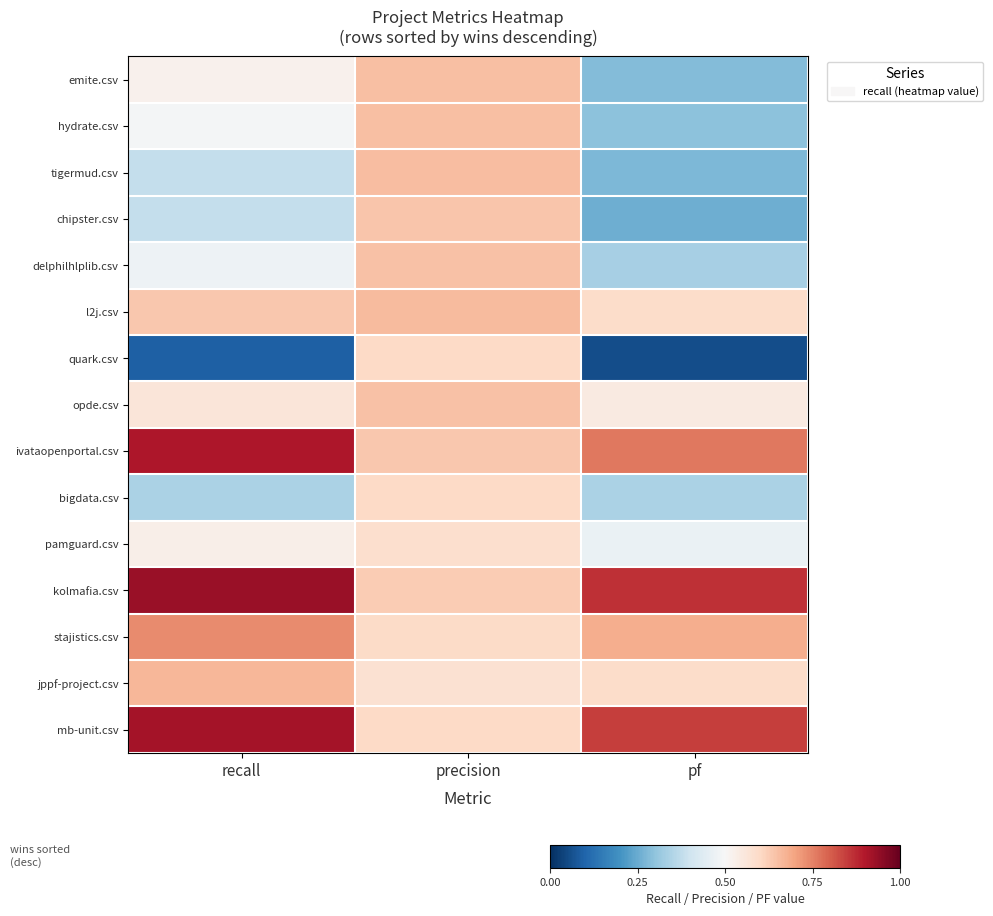

Reading left to right, extract all data points from this chart.

emite.csv: recall=0.5	precision=0.7	pf=0.3
hydrate.csv: recall=0.5	precision=0.7	pf=0.3
tigermud.csv: recall=0.4	precision=0.7	pf=0.3
chipster.csv: recall=0.4	precision=0.6	pf=0.3
delphilhlplib.csv: recall=0.5	precision=0.6	pf=0.3
l2j.csv: recall=0.6	precision=0.7	pf=0.6
quark.csv: recall=0.1	precision=0.6	pf=0.1
opde.csv: recall=0.6	precision=0.6	pf=0.5
ivataopenportal.csv: recall=0.9	precision=0.6	pf=0.8
bigdata.csv: recall=0.3	precision=0.6	pf=0.3
pamguard.csv: recall=0.5	precision=0.6	pf=0.5
kolmafia.csv: recall=0.9	precision=0.6	pf=0.9
stajistics.csv: recall=0.7	precision=0.6	pf=0.7
jppf-project.csv: recall=0.7	precision=0.6	pf=0.6
mb-unit.csv: recall=0.9	precision=0.6	pf=0.8